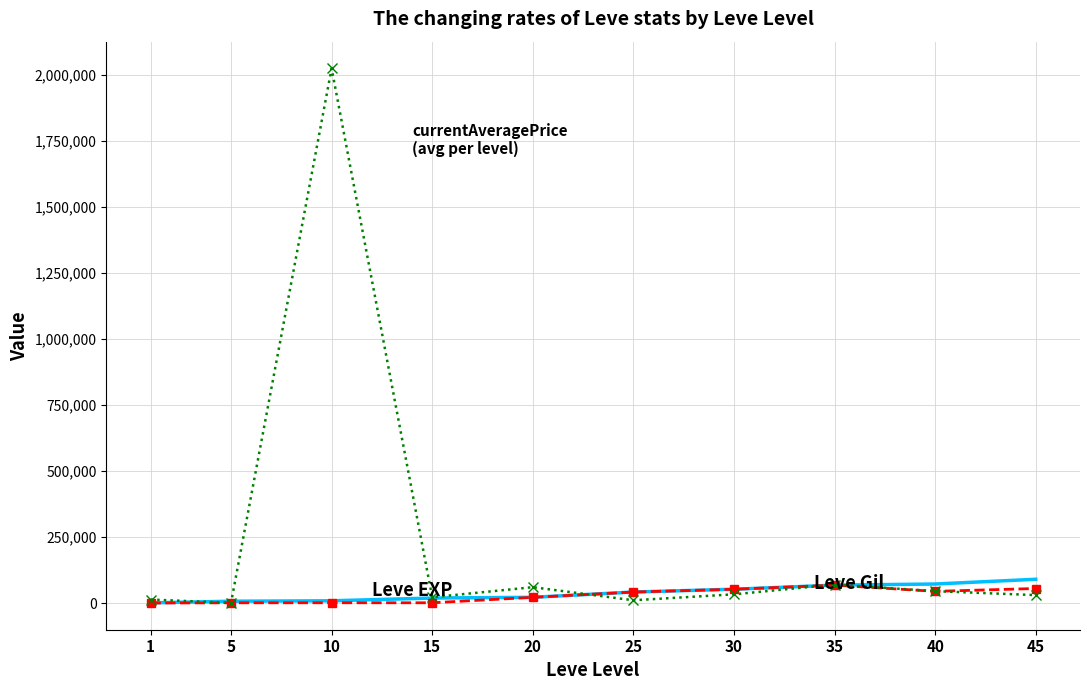

What is the maximum value shown in the chart?

2025000